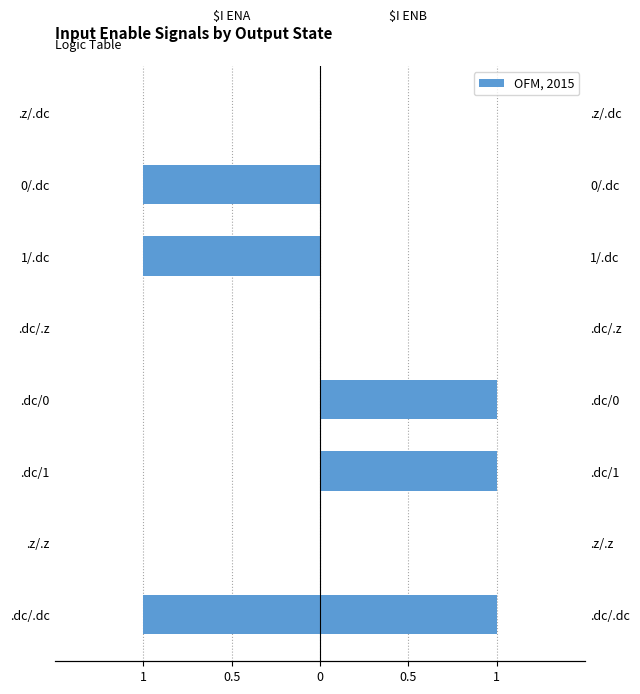

True or false: $I ENB has a value of 1 at 0.

True